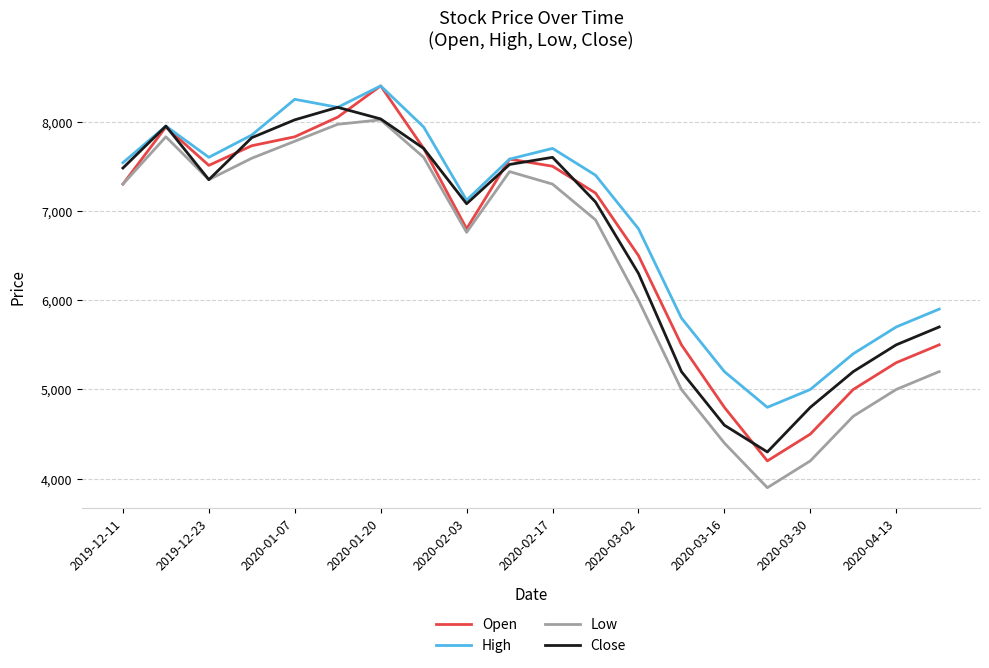

True or false: High and Low intersect in this chart.

False